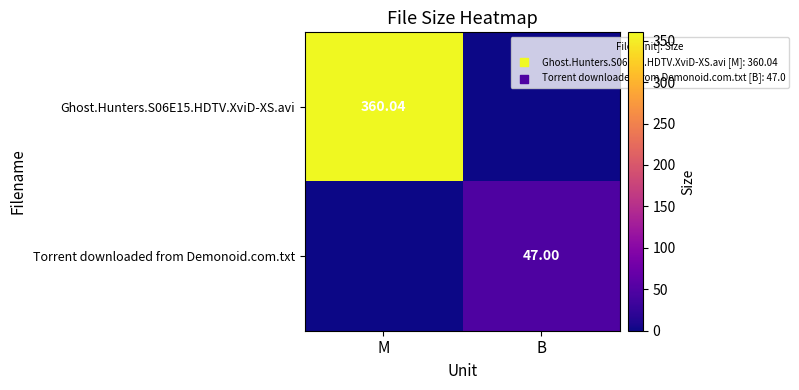

What is the approximate value of Ghost.Hunters.S06E15.HDTV.XviD-XS.avi at M?

360.0